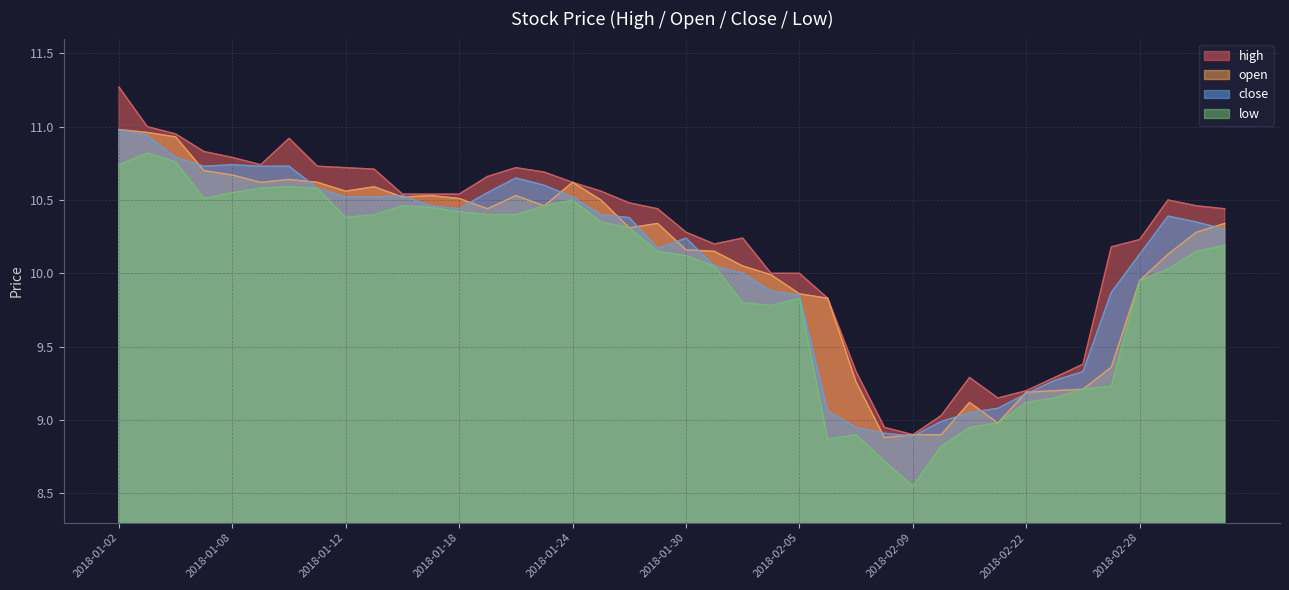

Between 2018-01-30 and 2018-01-02, which is larger?

2018-01-02